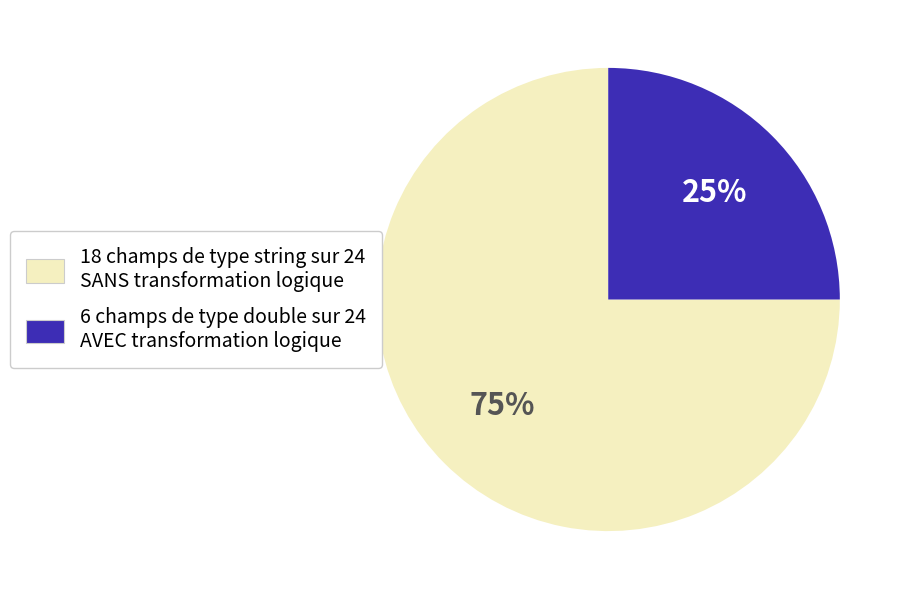

Does any single category account for the majority?

Yes